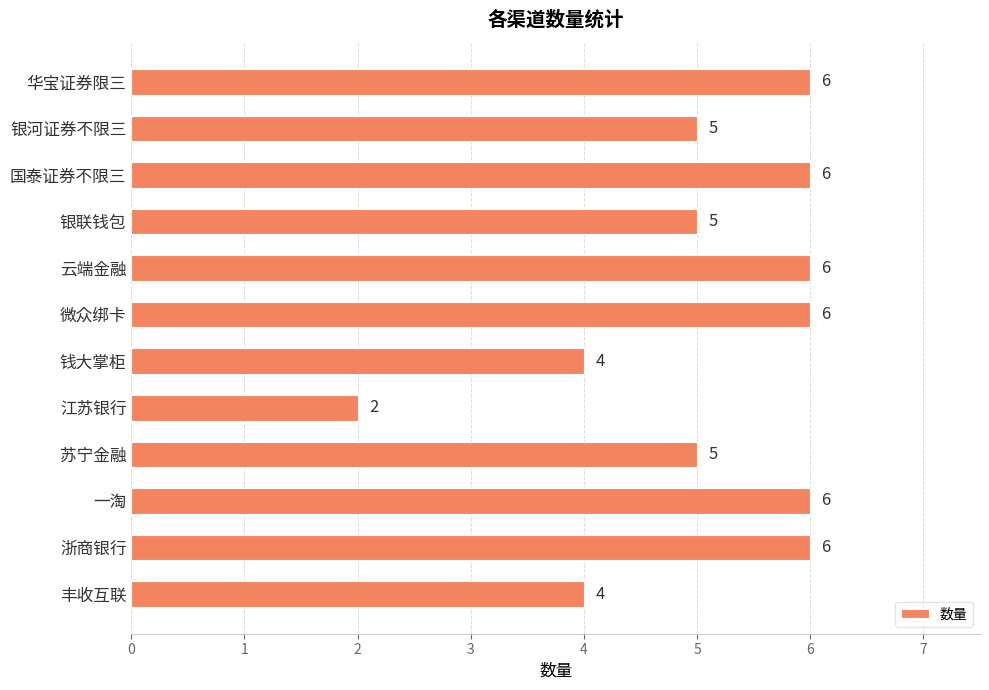

Reading top to bottom, extract all data points from this chart.

6	5	6	5	6	6	4	2	5	6	6	4